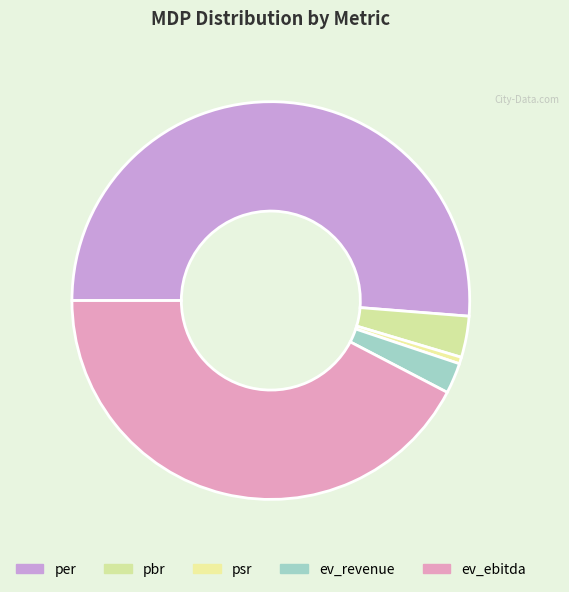

How many slices are in this pie chart?

5